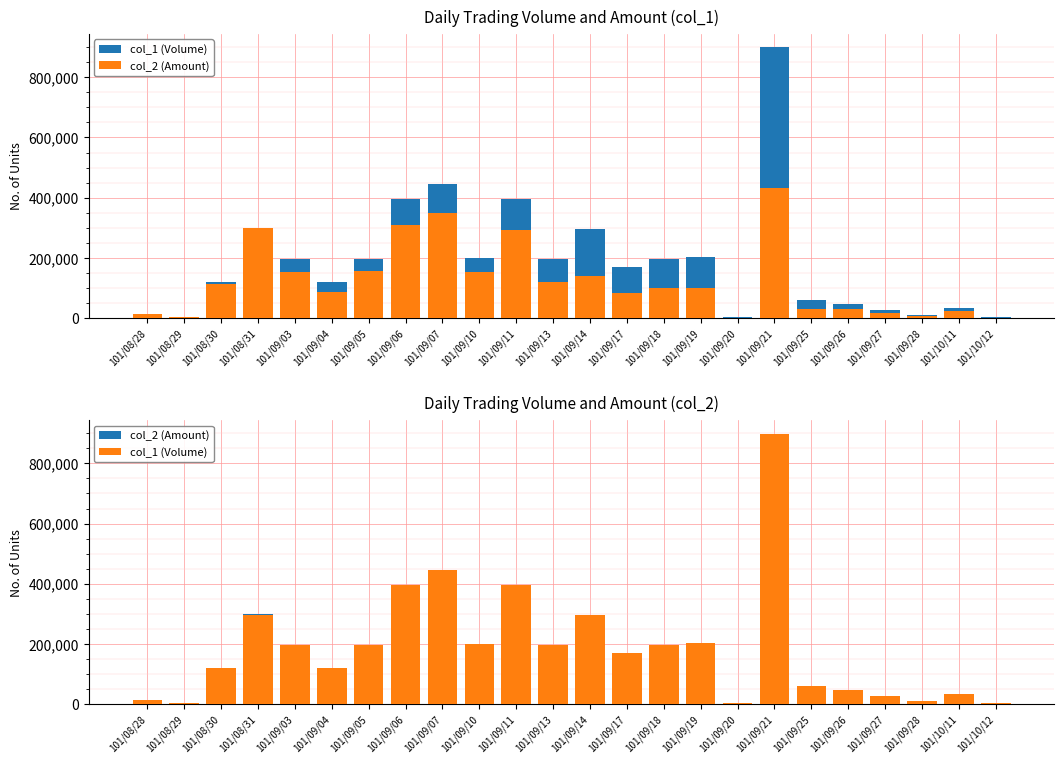

At 101/09/19, list the series in order from smallest to largest.

col_2 (Amount), col_1 (Volume)